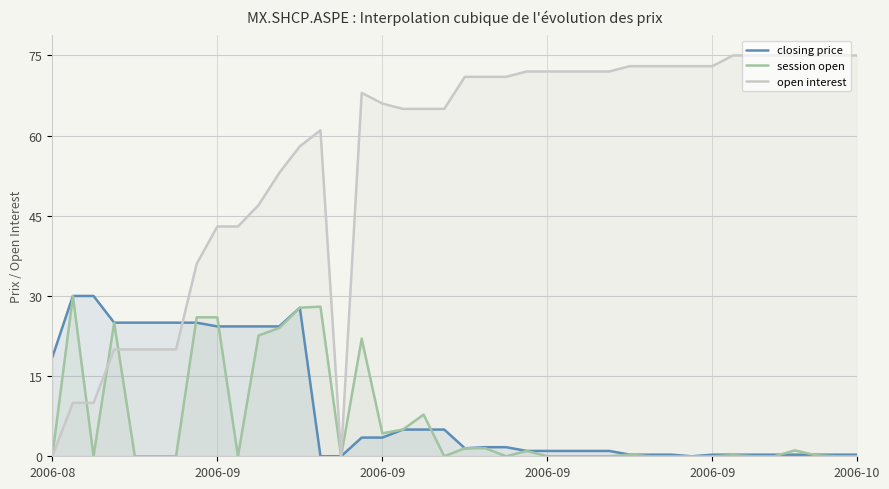

What is the difference between the maximum and minimum values in the closing price series?

30.0